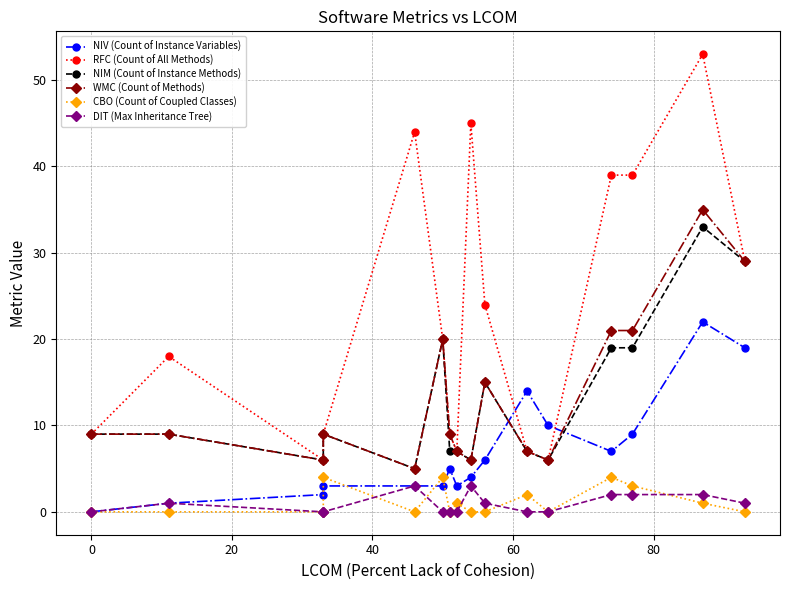

How many lines are shown in the chart?

6